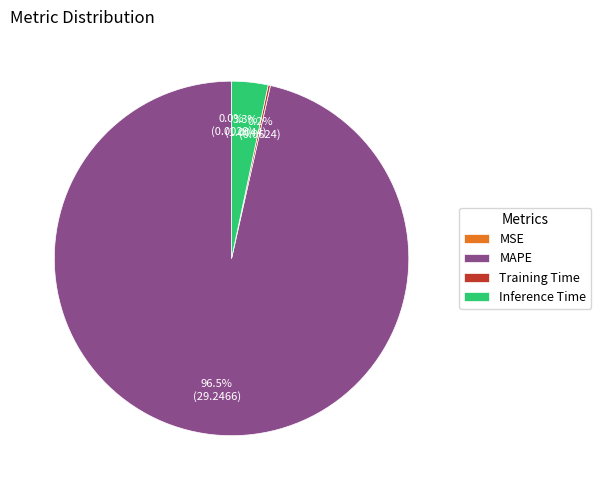

Which category has the biggest portion of the pie?

MAPE